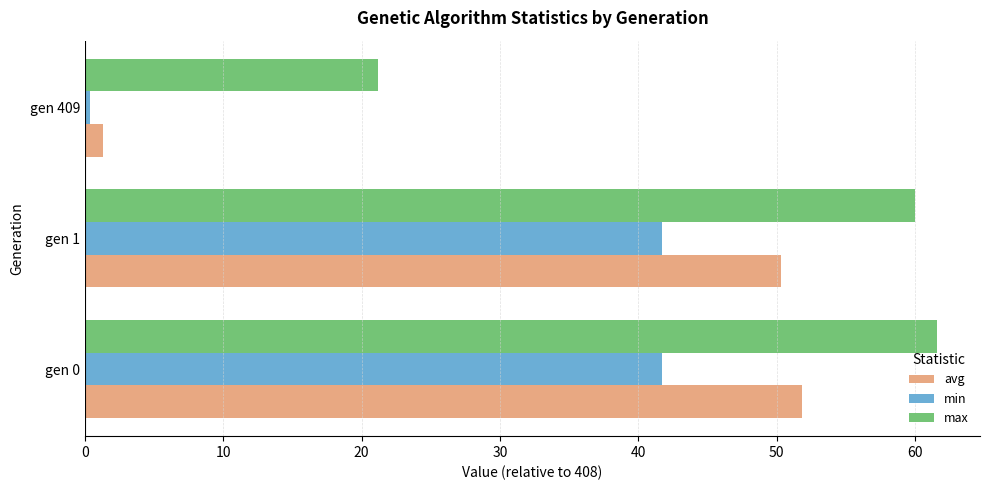

What is the difference between the maximum and minimum values in the max series?

40.4